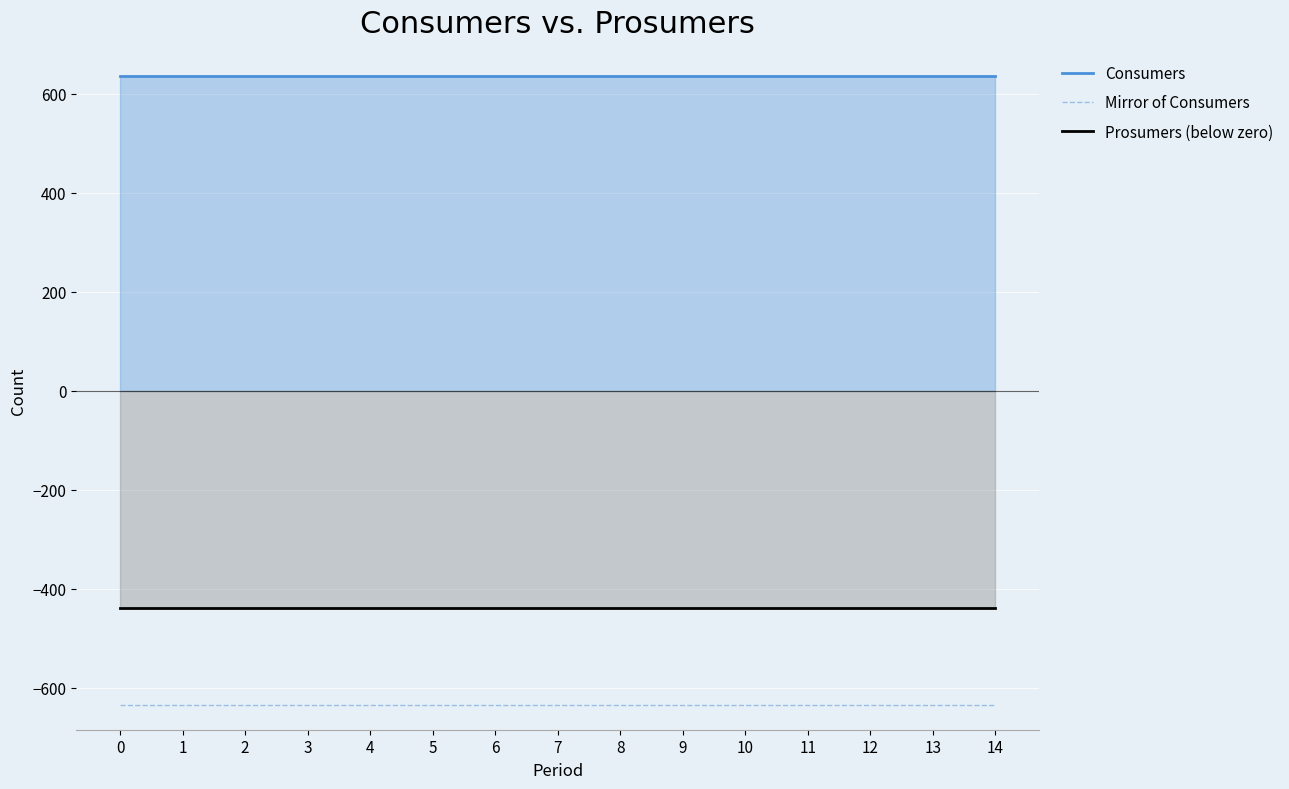

The value of Mirror of Consumers at 9 is -1103. True or false?

False